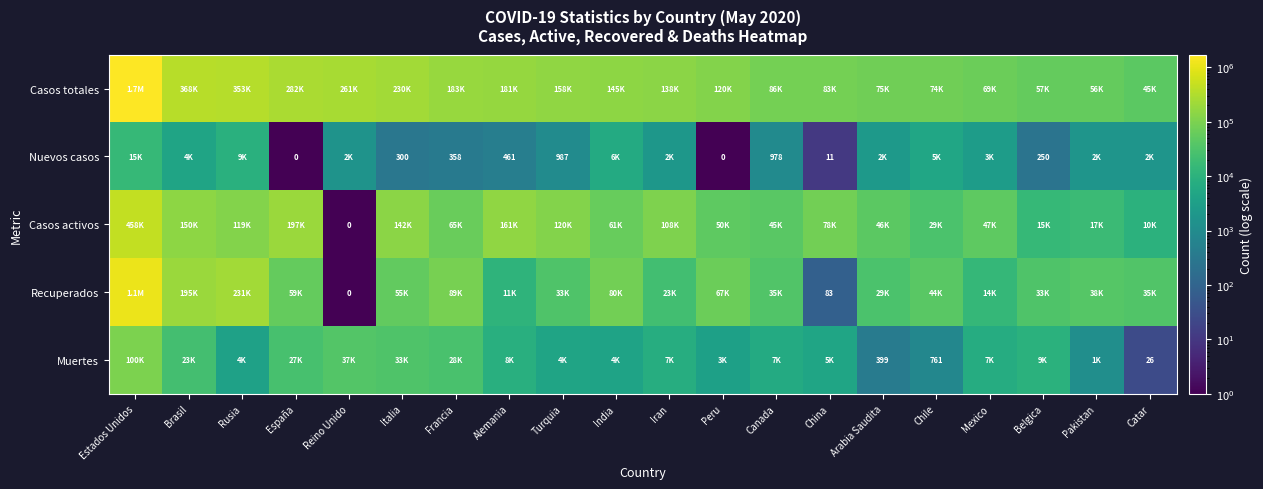

Is the value of Casos totales at Mexico greater than the value of Muertes at Chile?

Yes